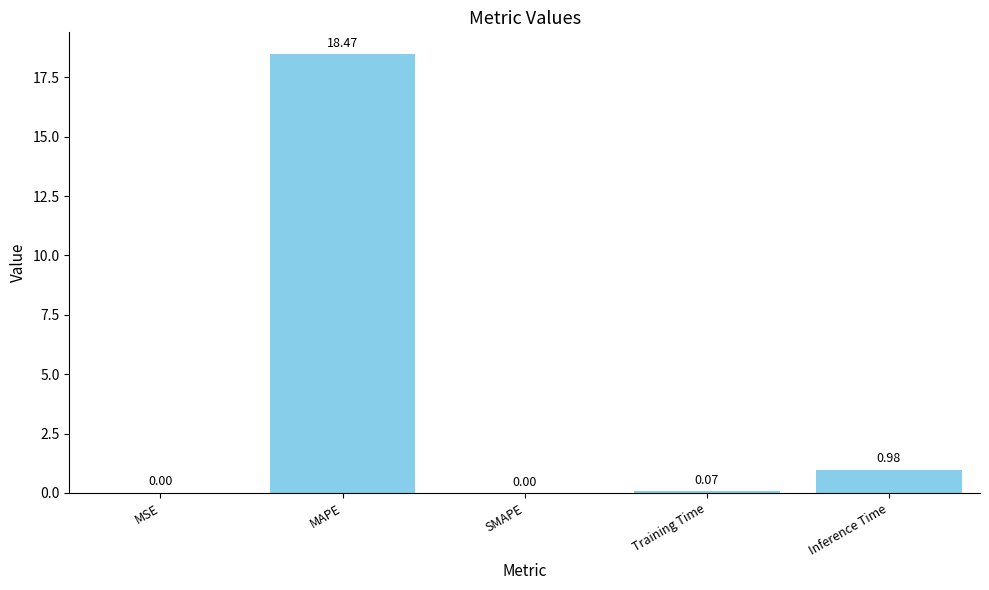

Is it true that the value at MAPE is 18.5?

True